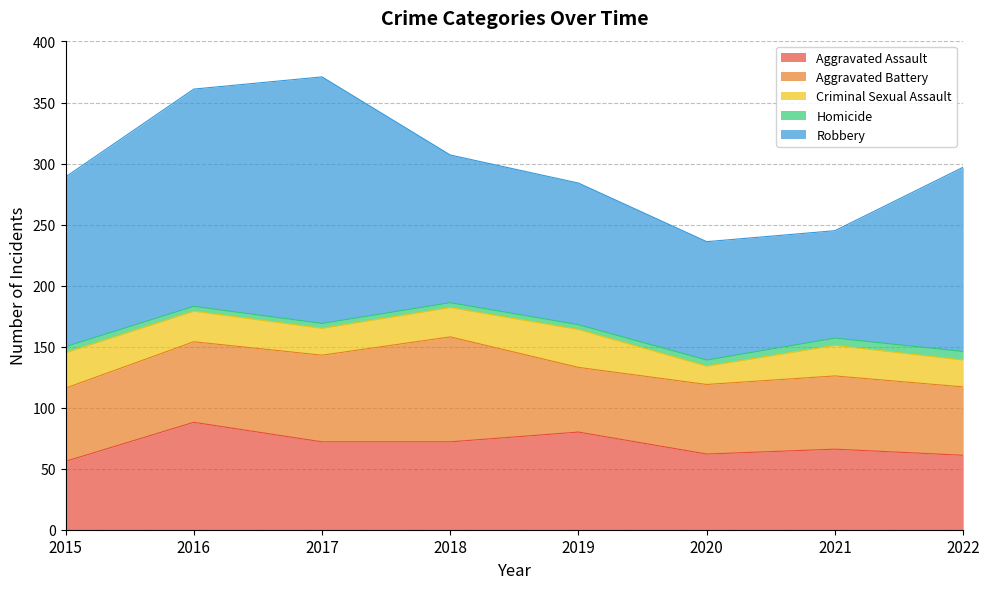

True or false: Aggravated Battery and Homicide intersect in this chart.

False